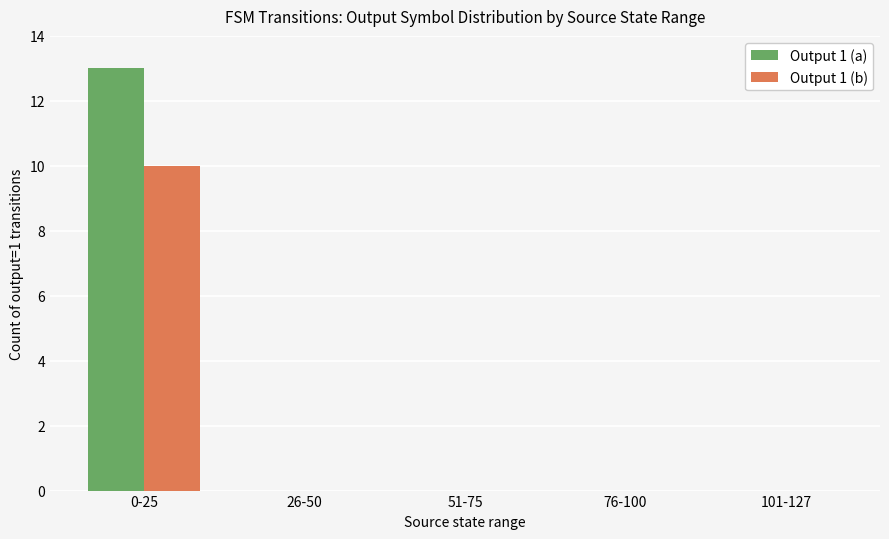

At which label does Output 1 (b) reach its peak?

0-25